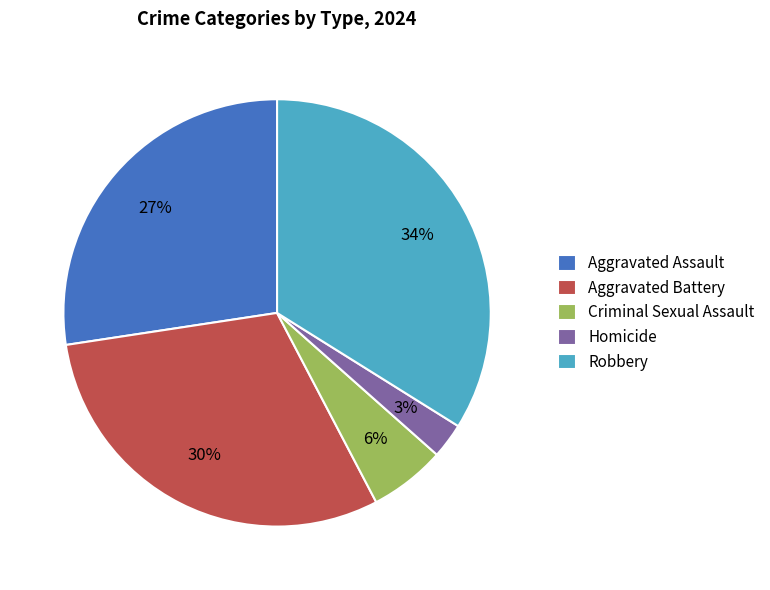

Do Aggravated Assault and Aggravated Battery together represent more than half of the pie?

Yes